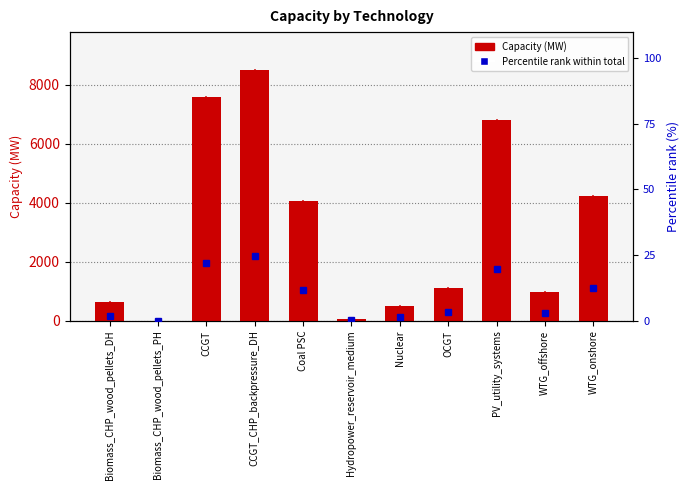

List the series in order of their peak value, lowest first.

Percentile rank, Capacity (MW)